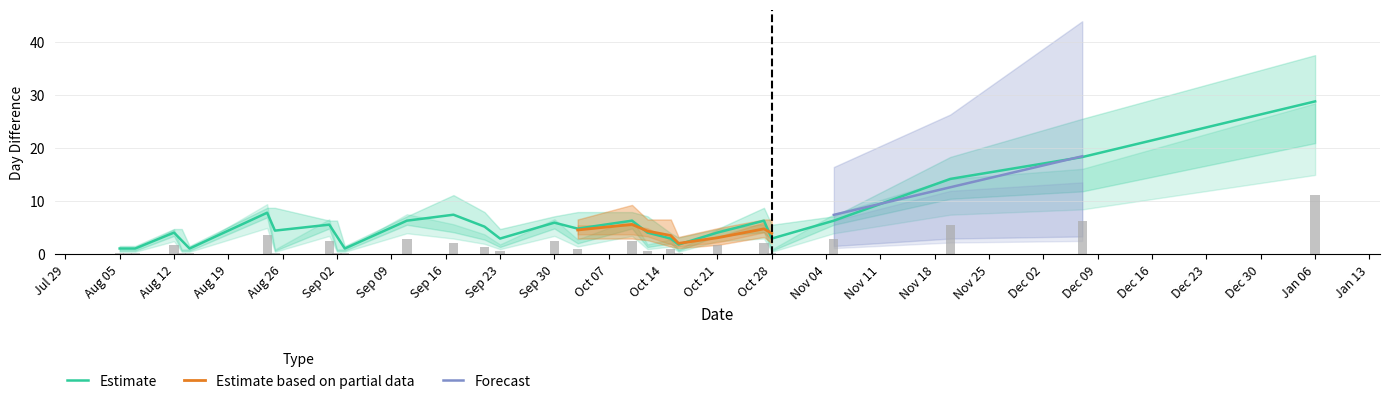

What is the difference between the maximum and minimum values in the DayDiff series?

10.8